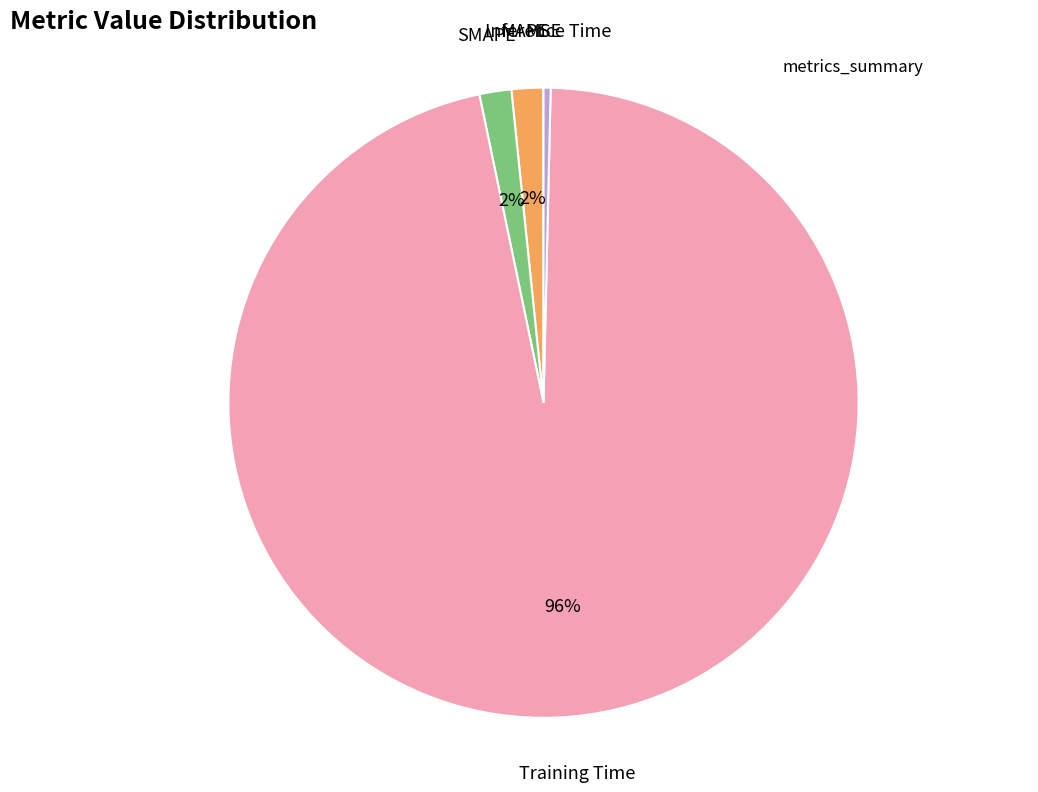

To the nearest percent, what is the average slice percentage?

20%